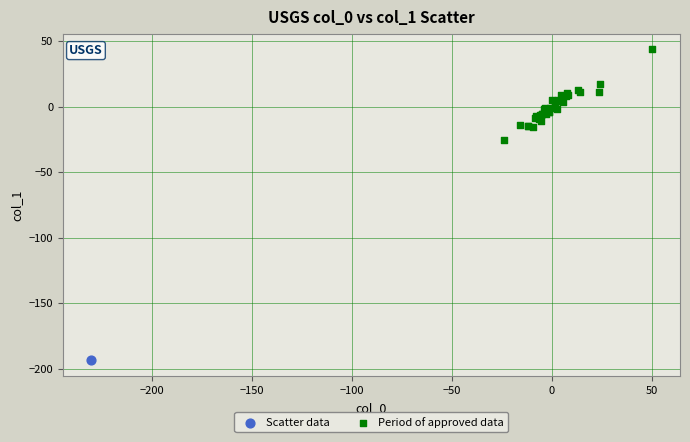

What are all the series names shown in the legend?

Scatter data, Period of approved data